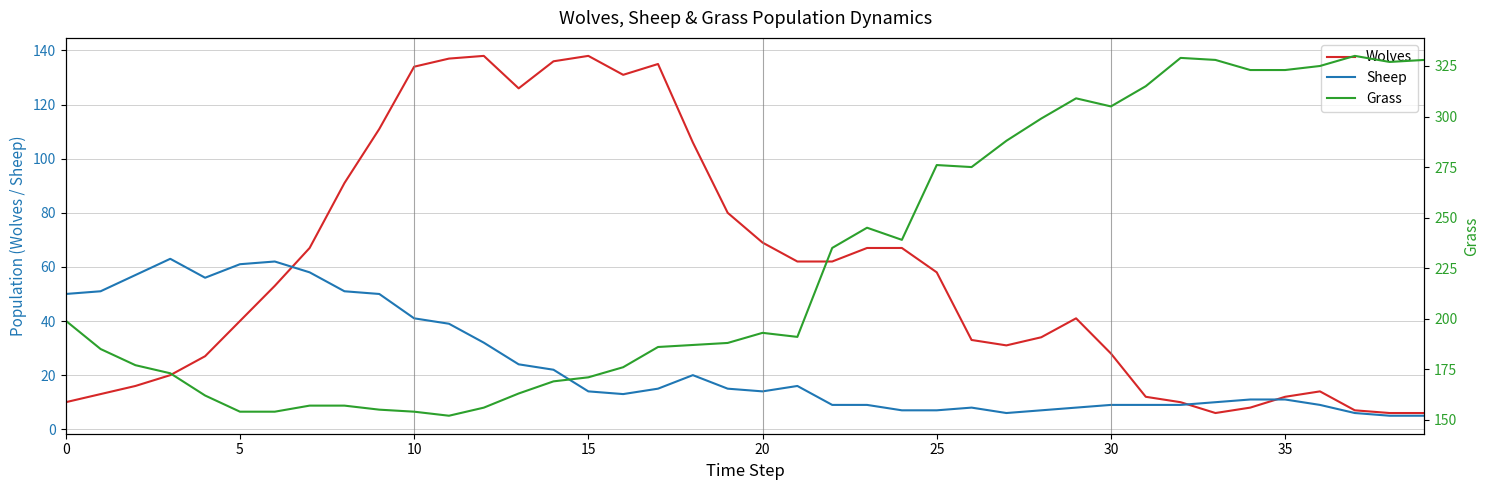

What is the value of the Wolves point at the 34th from the left?

6